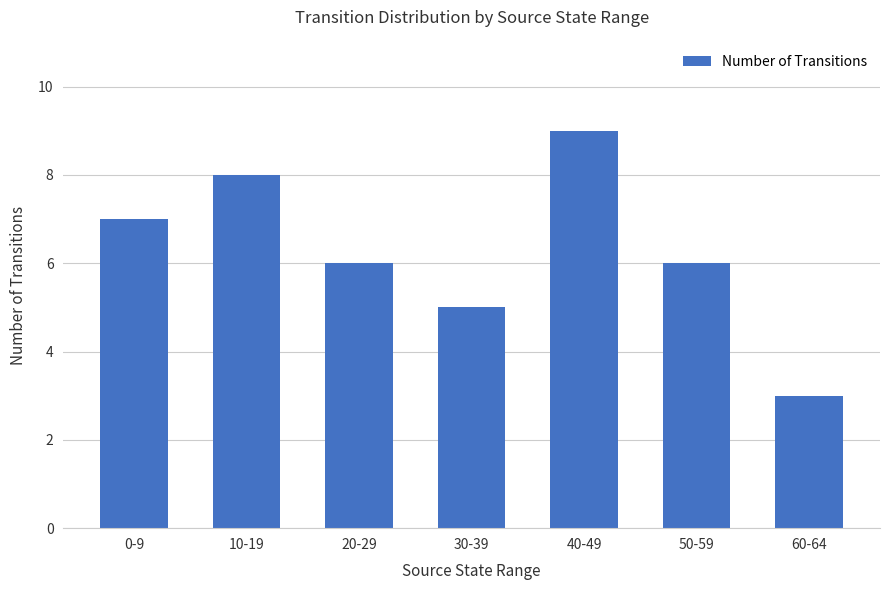

True or false: the data shows 10 at 50-59.

False